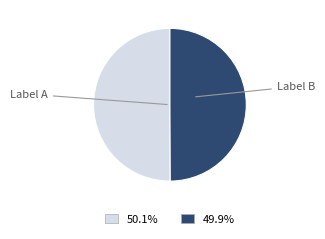

Count the number of slices in the pie.

2